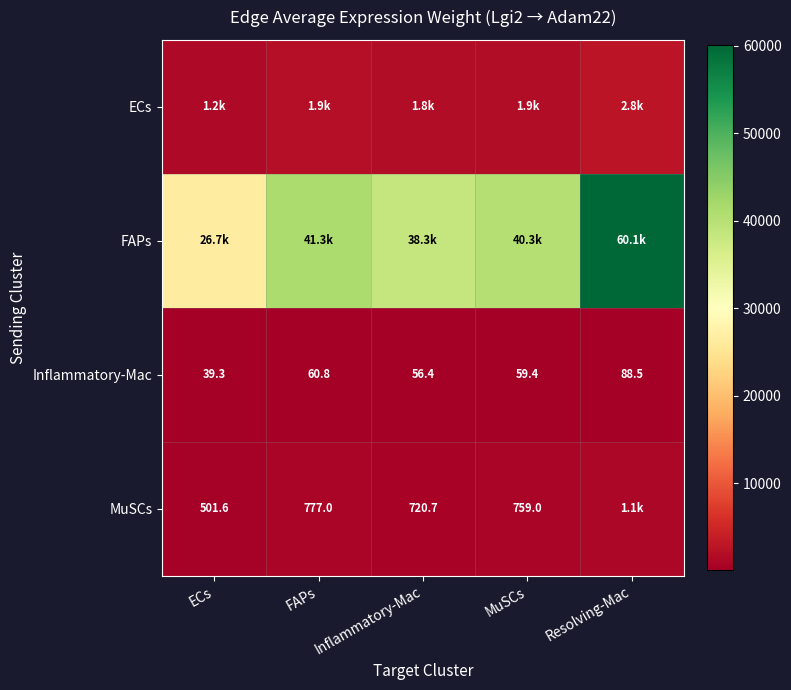

Where does the Inflammatory-Mac series first go above 59?

FAPs